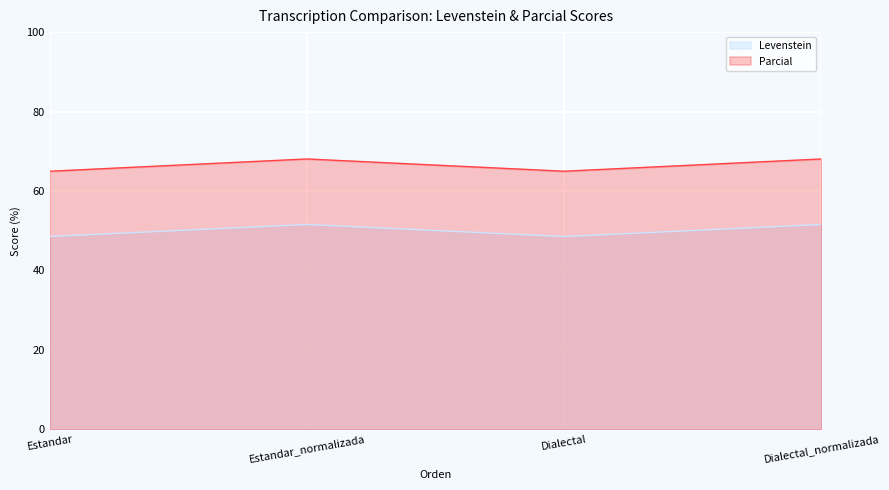

Reading left to right, extract all data points from this chart.

Levenstein: Estandar=48.5	Estandar_normalizada=51.6	Dialectal=48.5	Dialectal_normalizada=51.6
Parcial: Estandar=65.0	Estandar_normalizada=68.1	Dialectal=65.0	Dialectal_normalizada=68.1